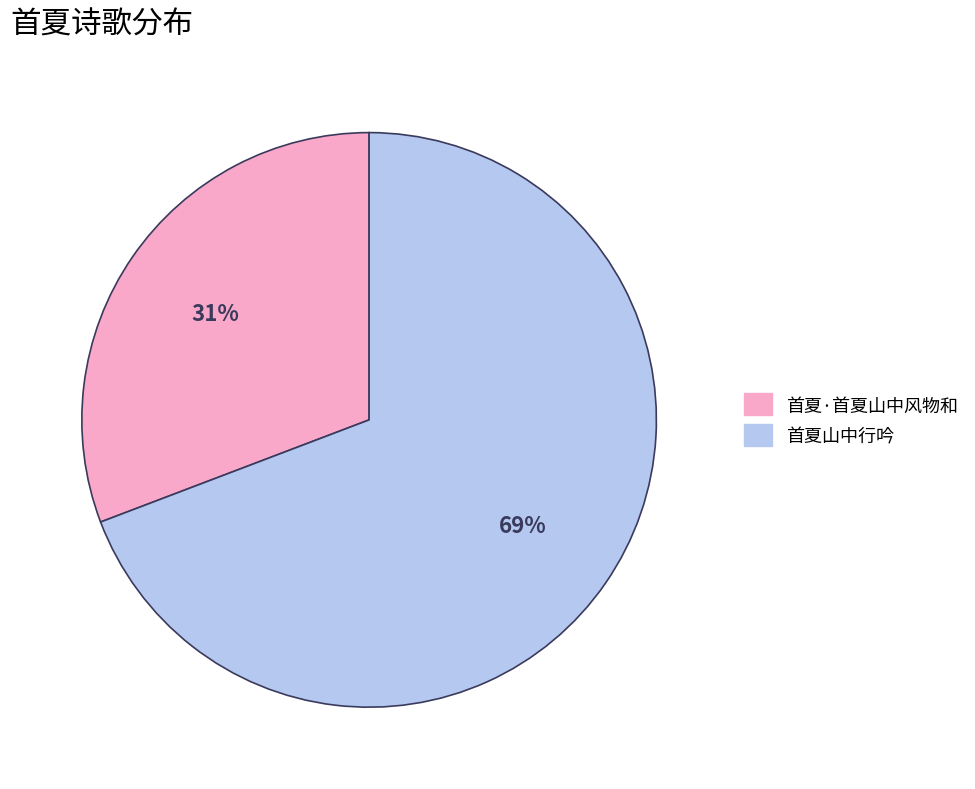

To the nearest percent, what percentage of the pie is 首夏山中行吟?

69%